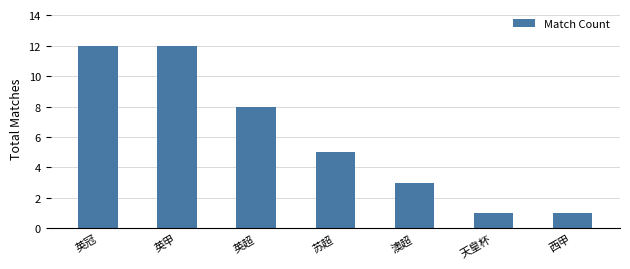

What is the greatest value displayed?

12